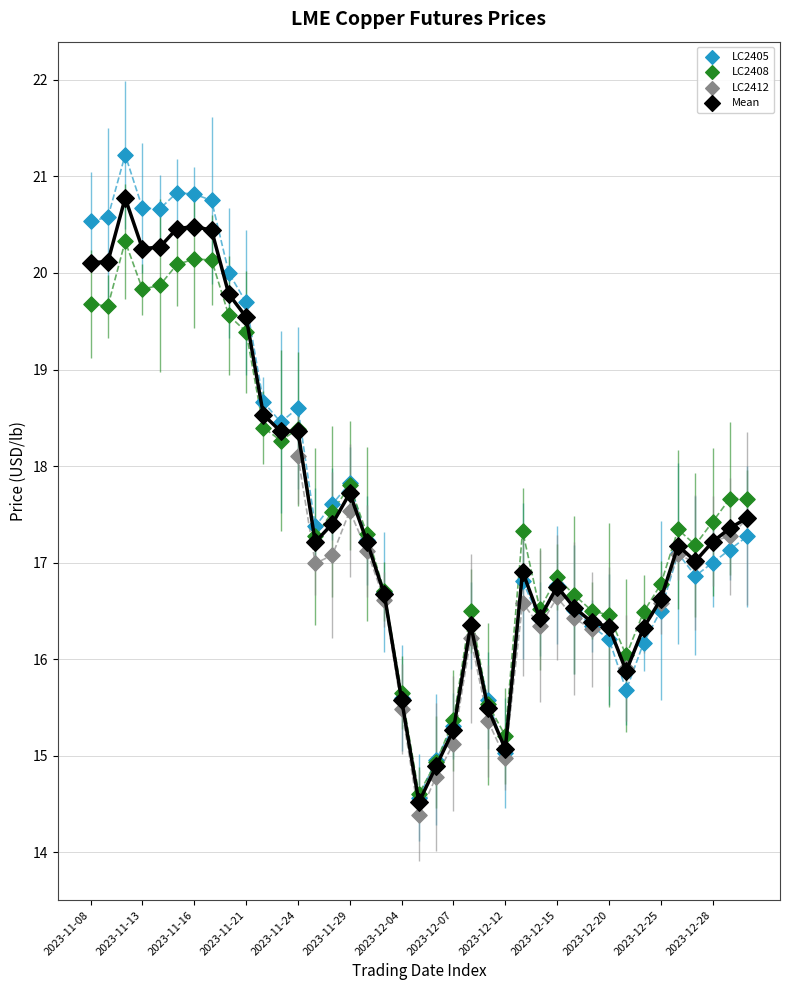

Which series contains the highest Y value?

LC2405